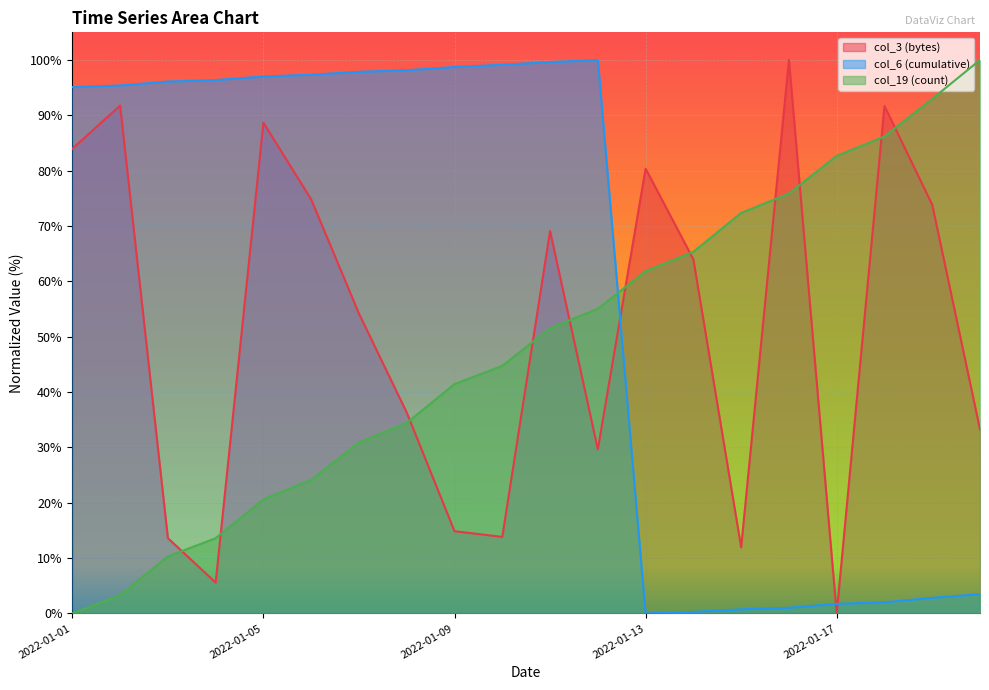

What are all the series names shown in the legend?

col_3 (bytes), col_6 (cumulative), col_19 (count)